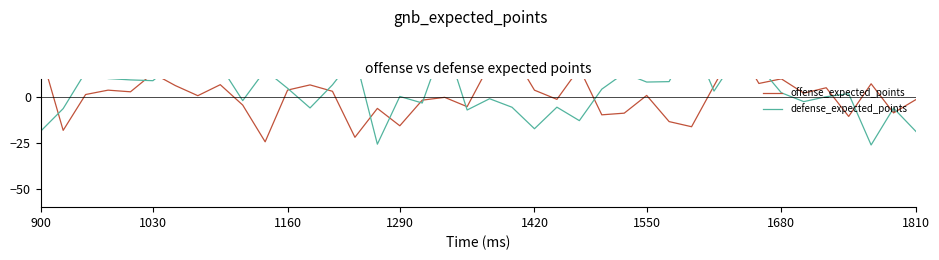

Is the value of defense_expected_points at 20 greater than the value of offense_expected_points at 33?

No